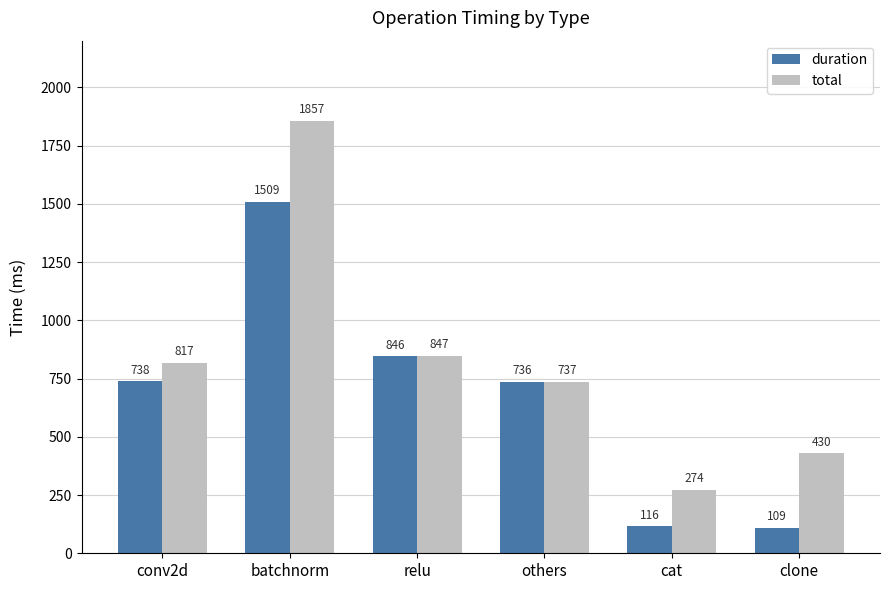

What position from the left is cat?

5